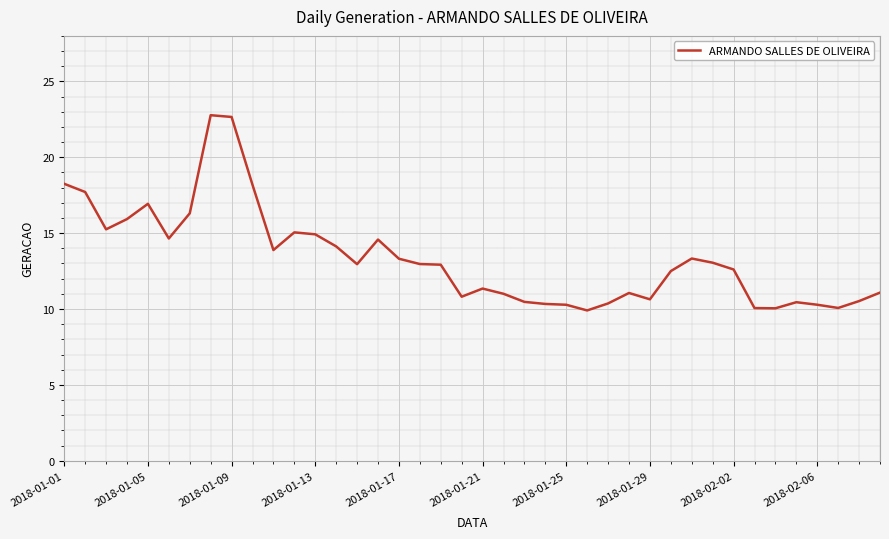

What is the greatest value displayed?

22.8